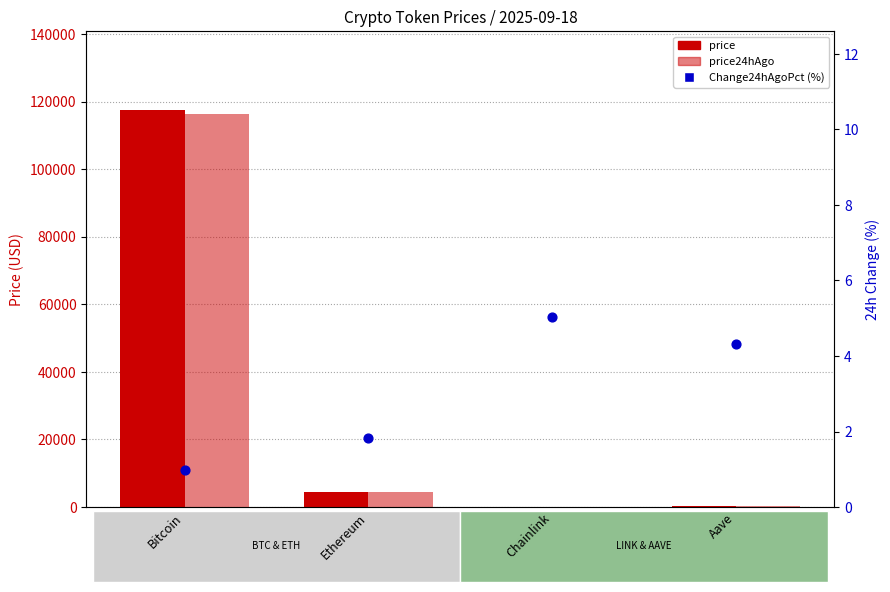

What is the total value across all series at Chainlink?

52.2